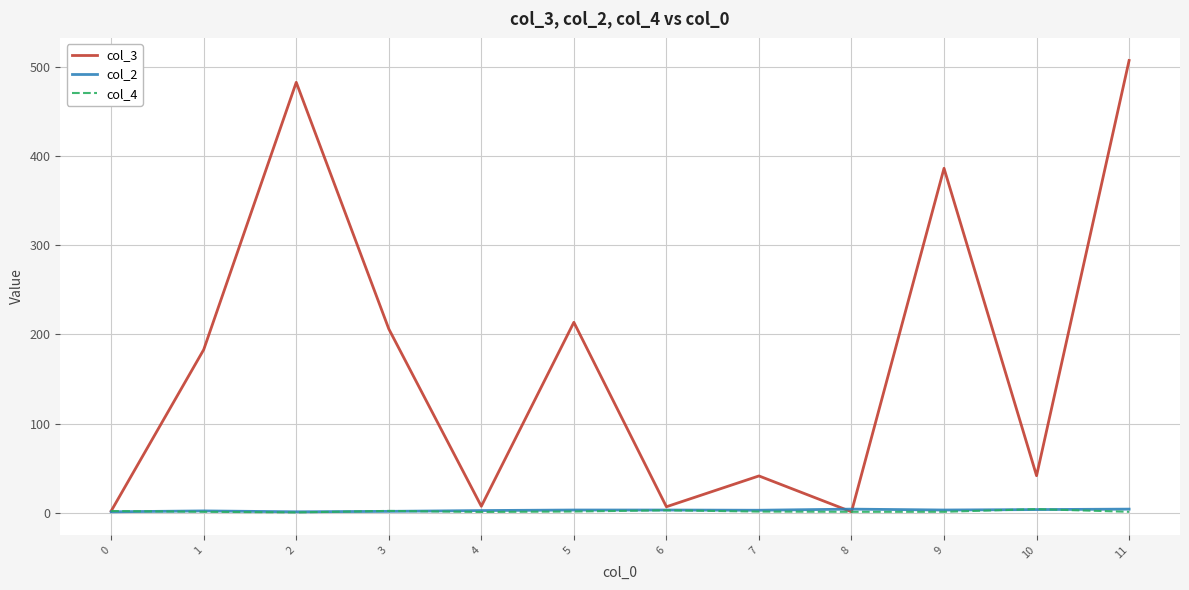

True or false: col_4 has more than 0 points higher than both neighbors.

True